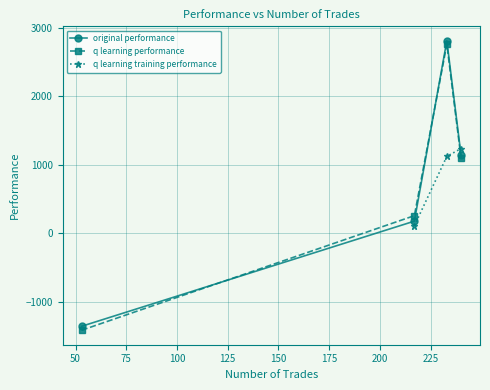

What is the value of the q learning performance point at the 4th from the left?

1098.7